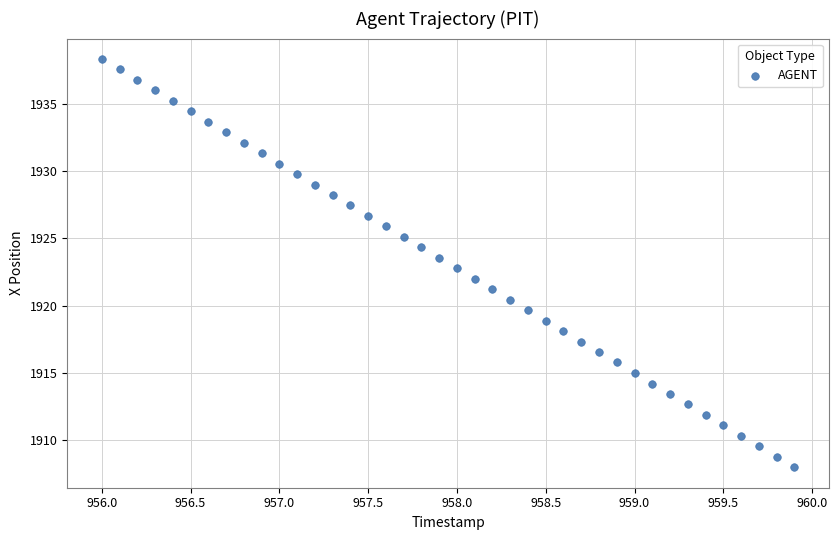

What is the range of X values (max minus min)?

3.9